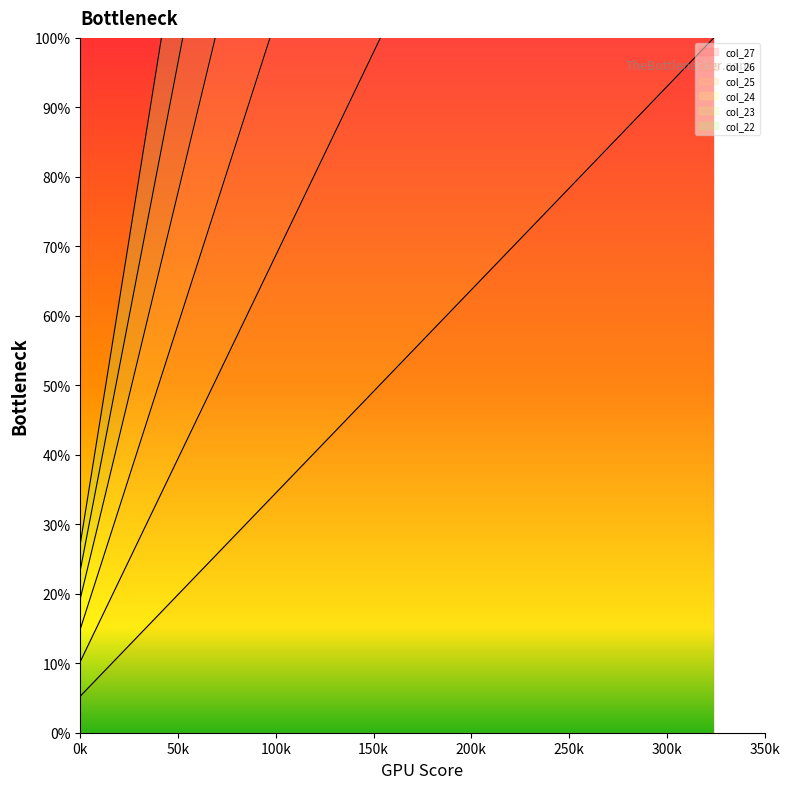

How many values in the col_25 series are below 208?

9